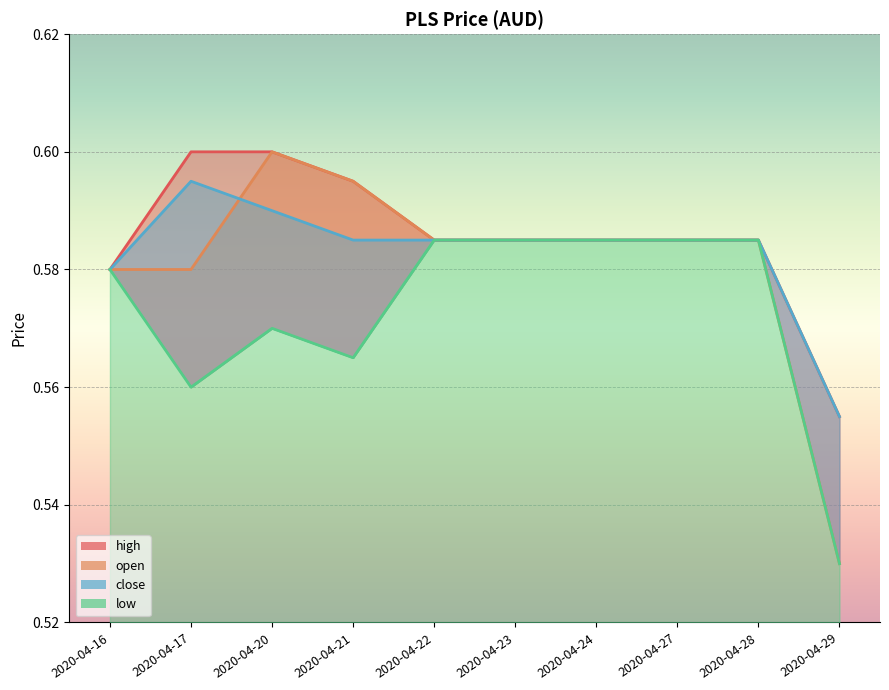

How many low values are between 0 and 1?

10